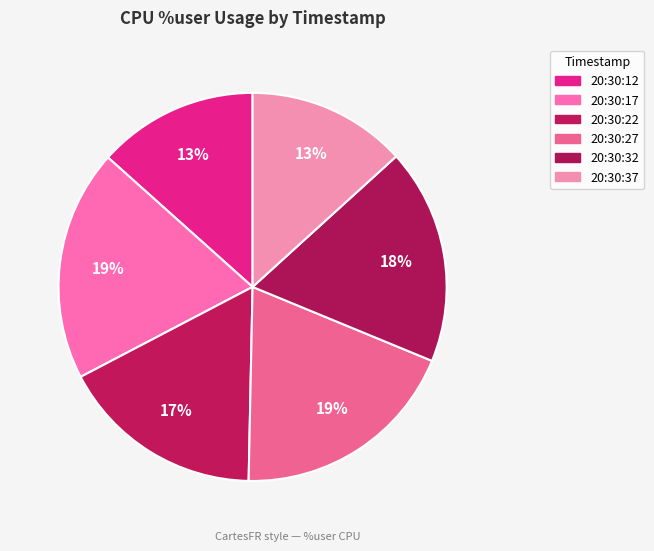

What is the change in value from 20:30:12 to 20:30:17?

+28.3